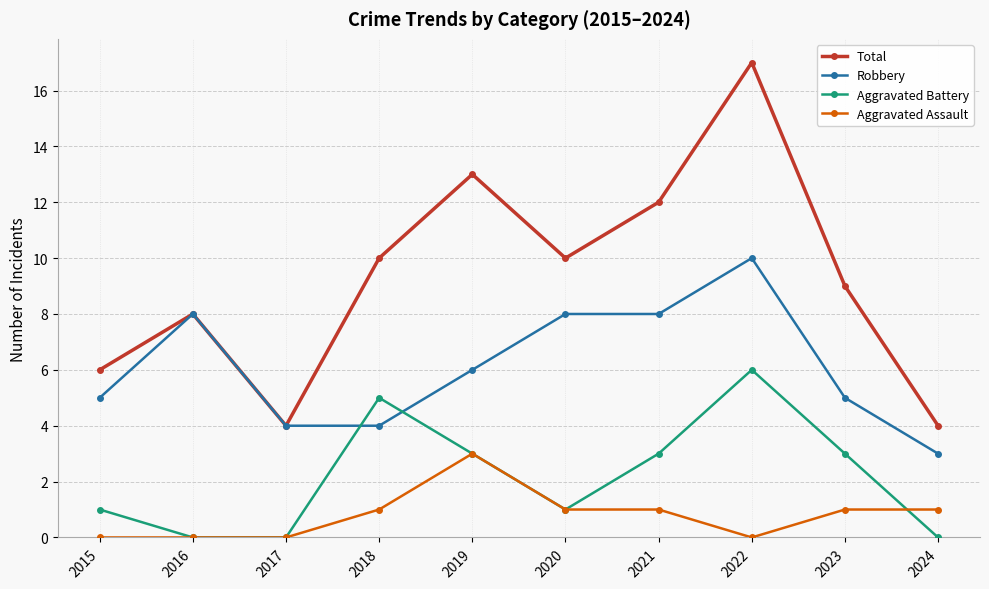

How many data points in Aggravated Assault are less than 1?

4